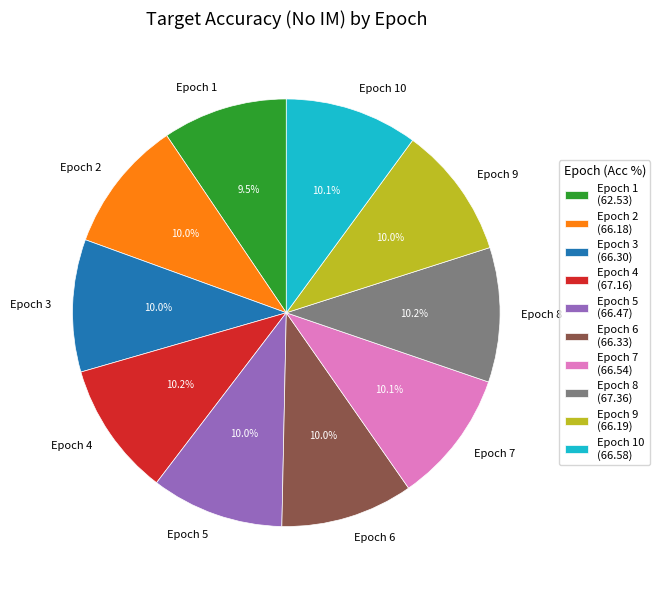

Combined, what portion of the pie is Epoch 7 and Epoch 9?

20.1%